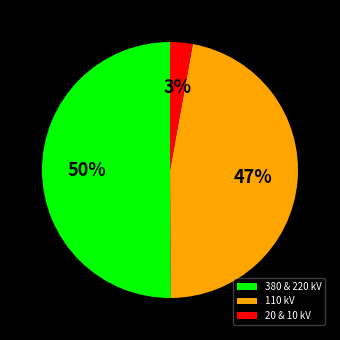

Is it true that 20 & 10 kV is 3% of the pie?

True